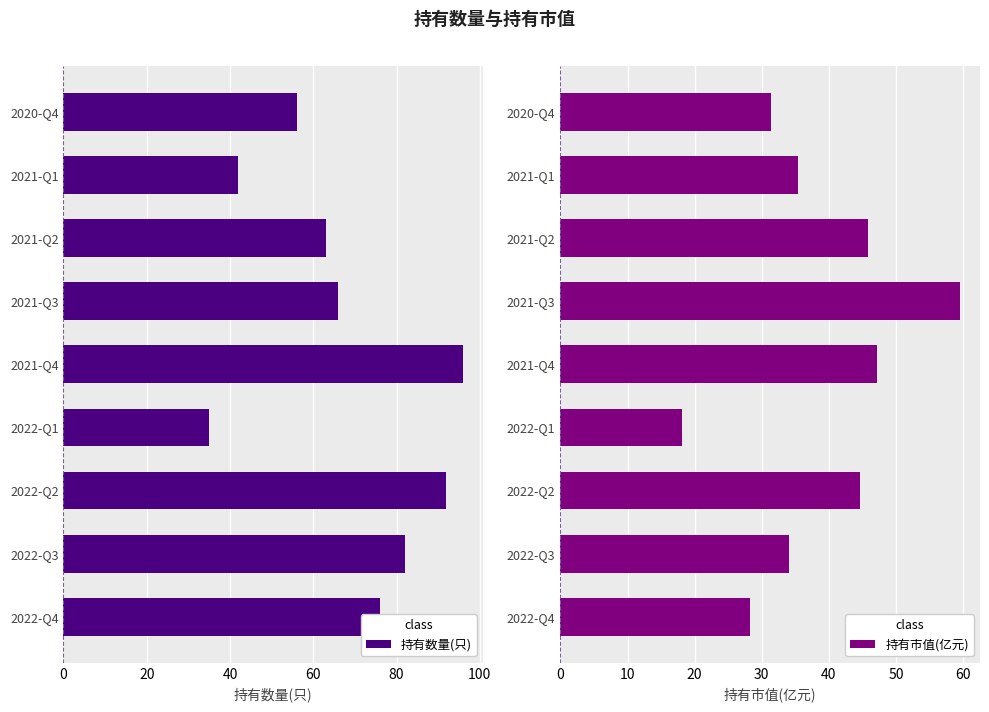

What is the sum of all 持有数量(只) values?

608